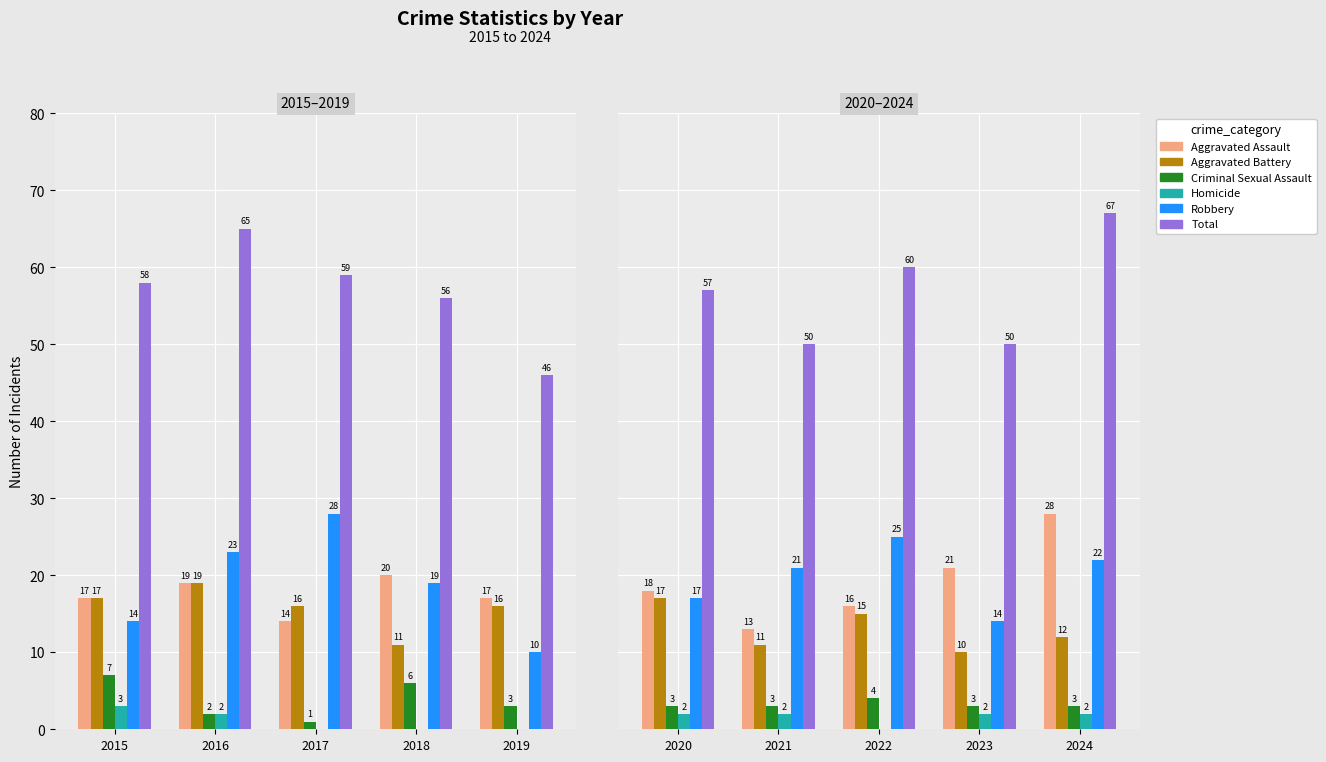

What are all the series names shown in the legend?

Aggravated Assault, Aggravated Battery, Criminal Sexual Assault, Homicide, Robbery, Total